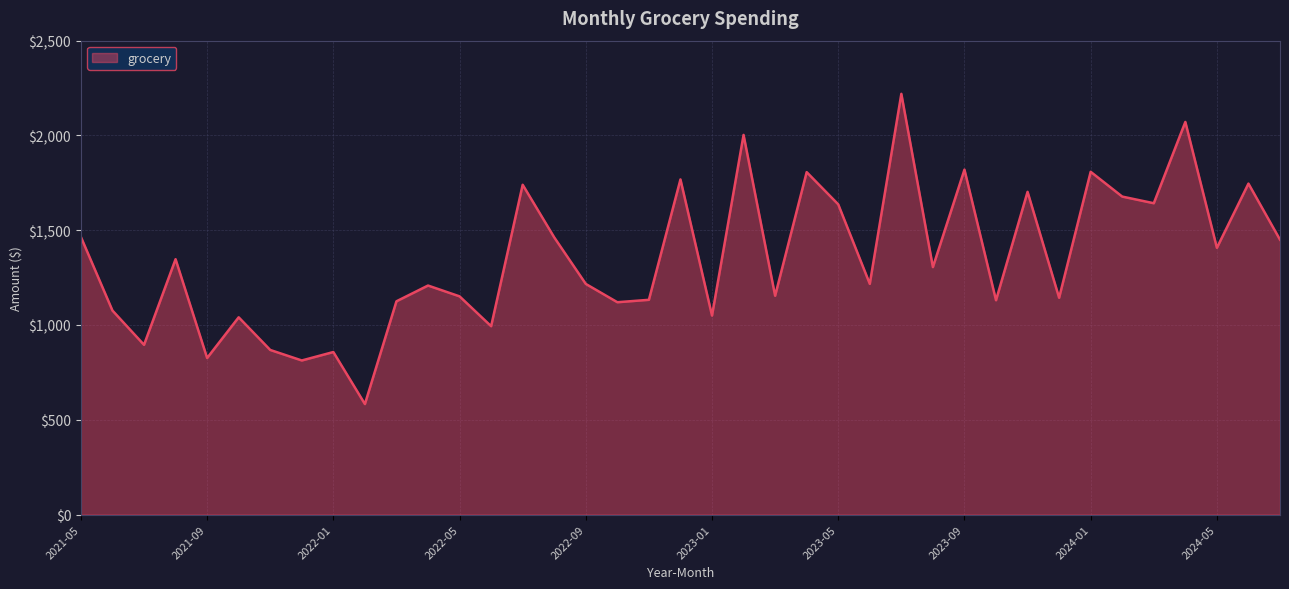

What is the smallest value displayed?

583.1